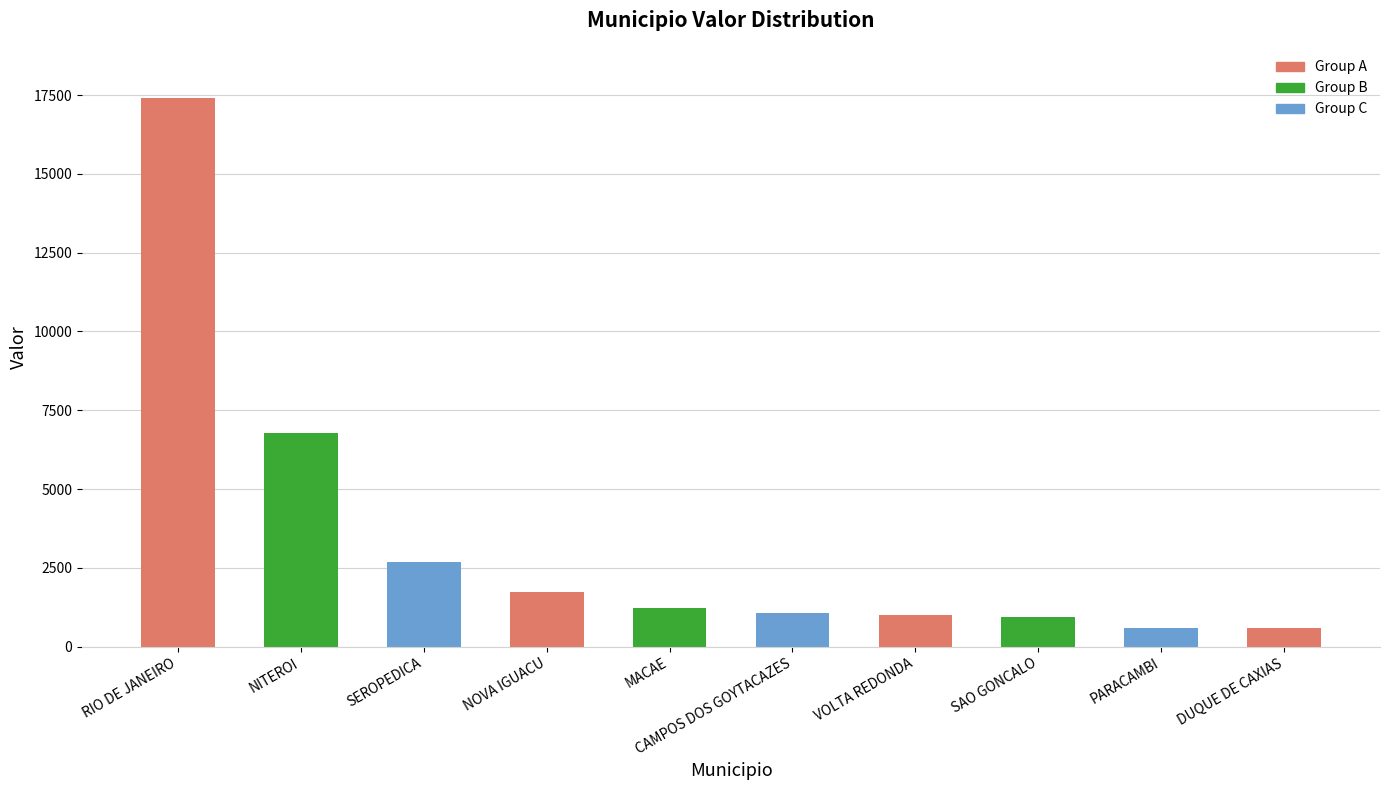

What is the change in value from NITEROI to NOVA IGUACU?

-5048